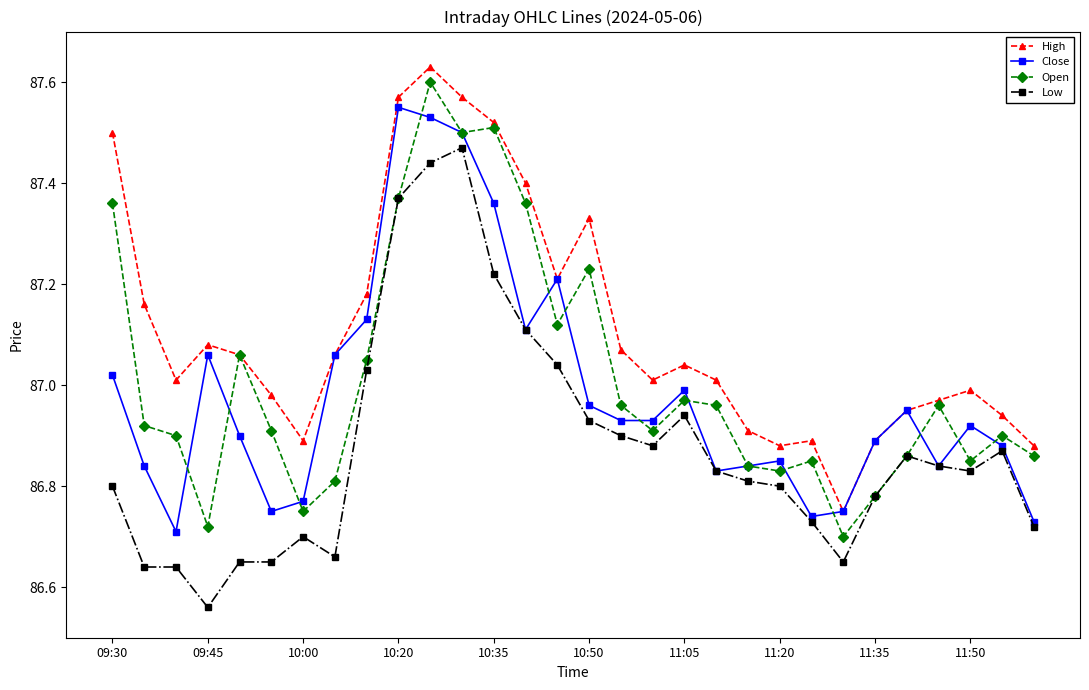

True or false: Open has more than 1 points higher than both neighbors.

True